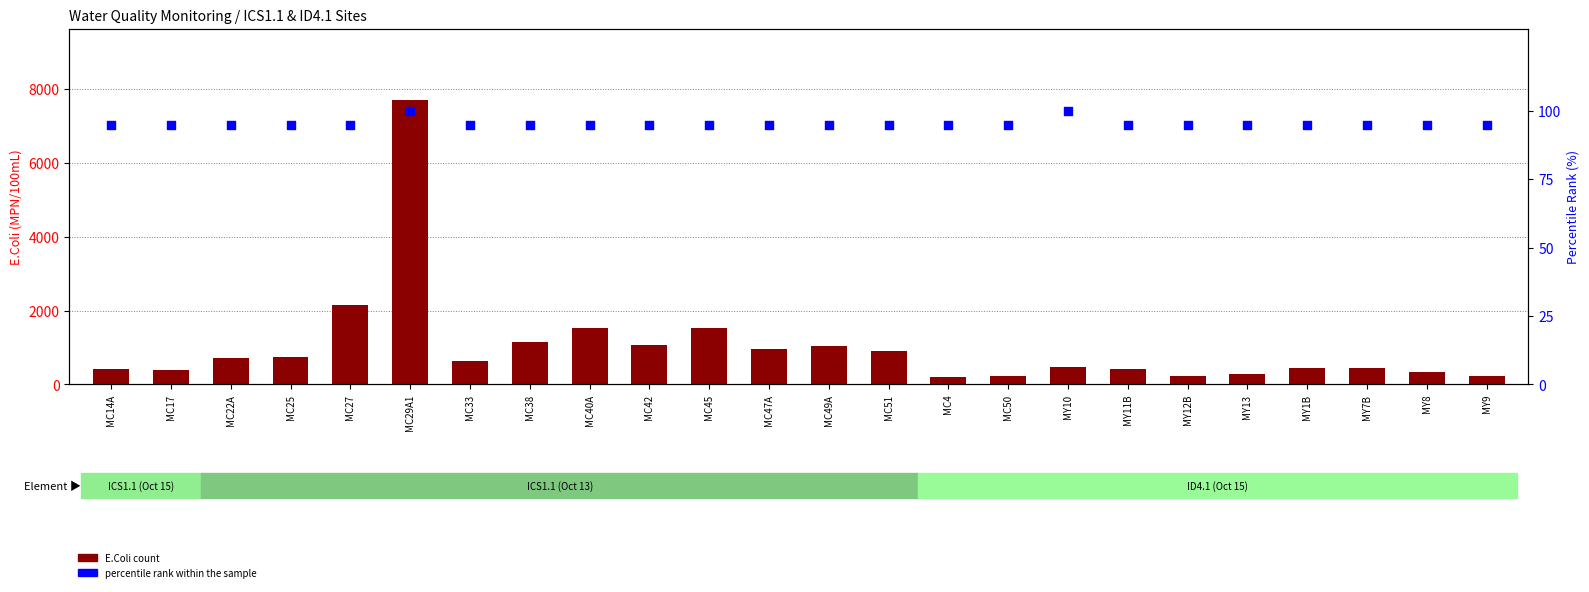

What are all the series names shown in the legend?

E.Coli count, percentile rank within the sample